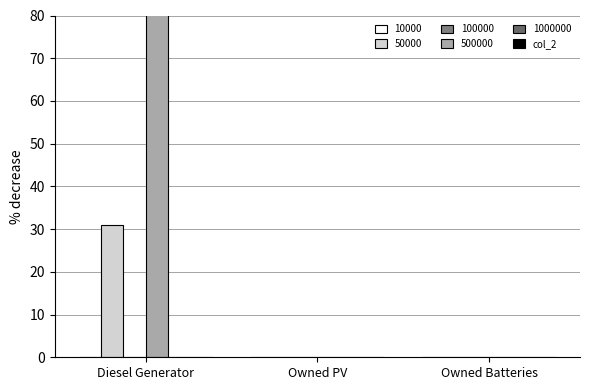

How many bars are there in total?

18